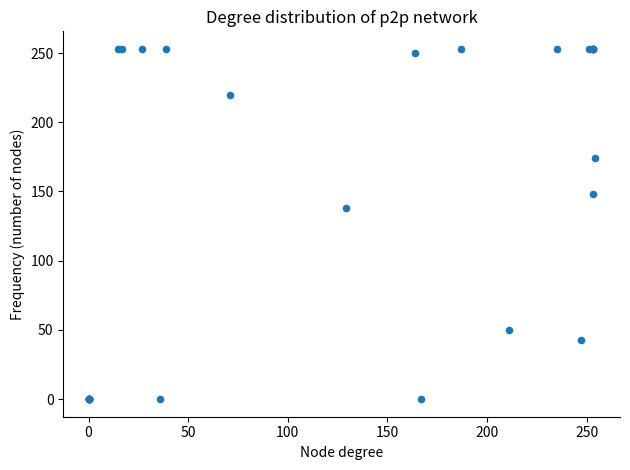

What Y value in the scatter plot is closest to 126?

138